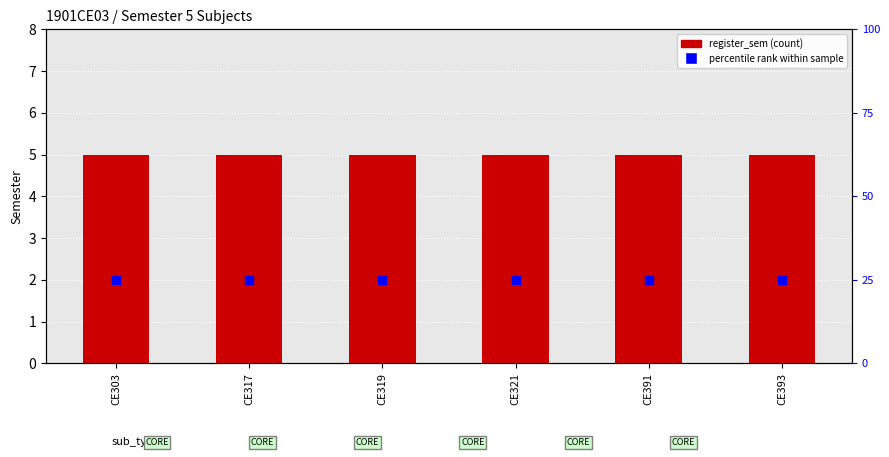

Which series has the largest total across all categories?

percentile rank within sample